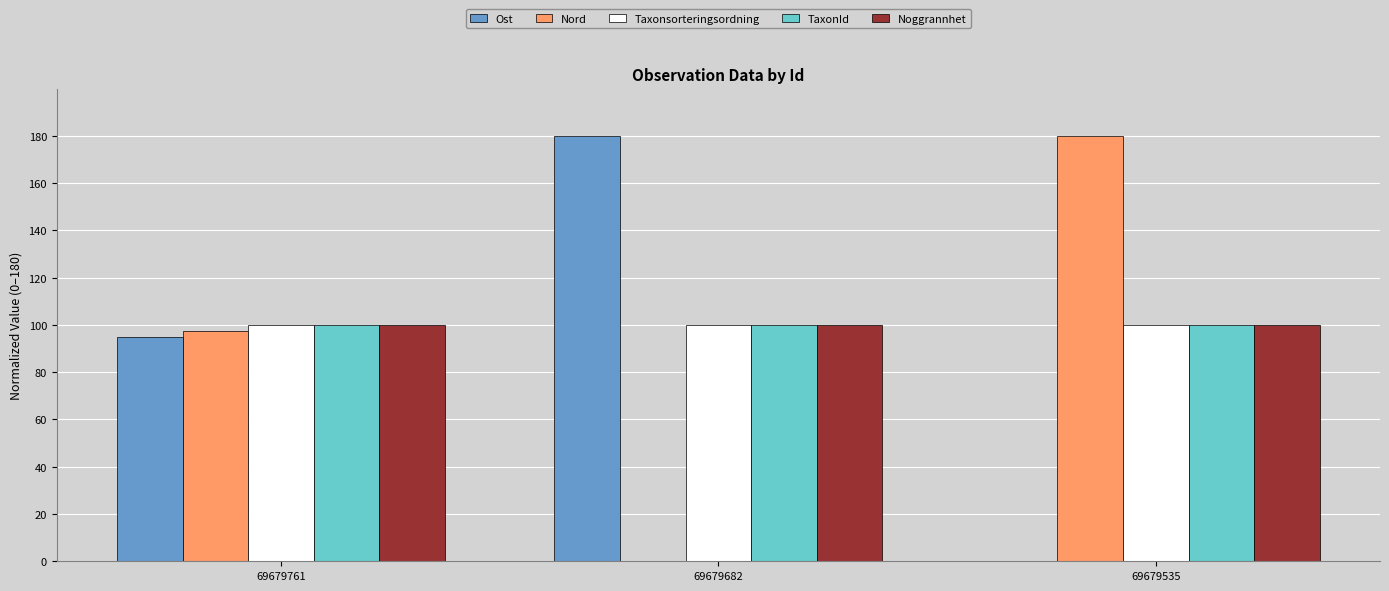

What is the sum of the Noggrannhet values at 69679761 and 69679682?

200.0